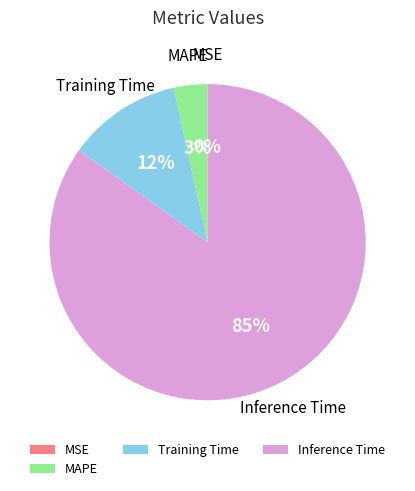

Which has a higher value, Inference Time or MAPE?

Inference Time